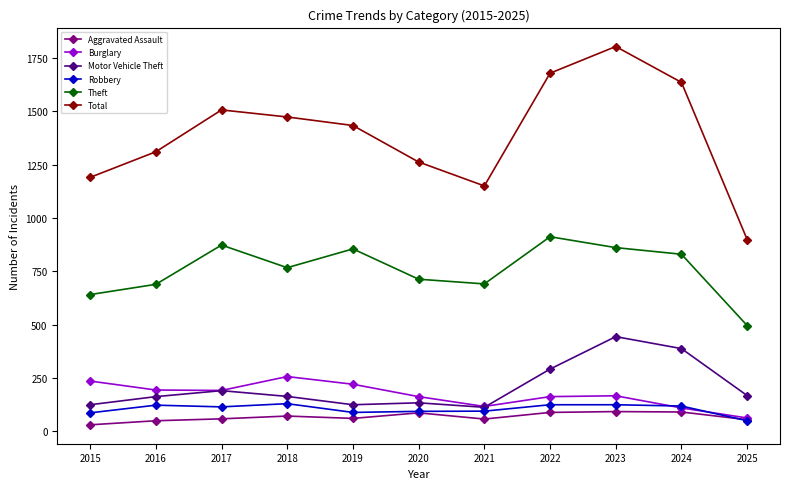

What is the minimum value shown in the chart?

31